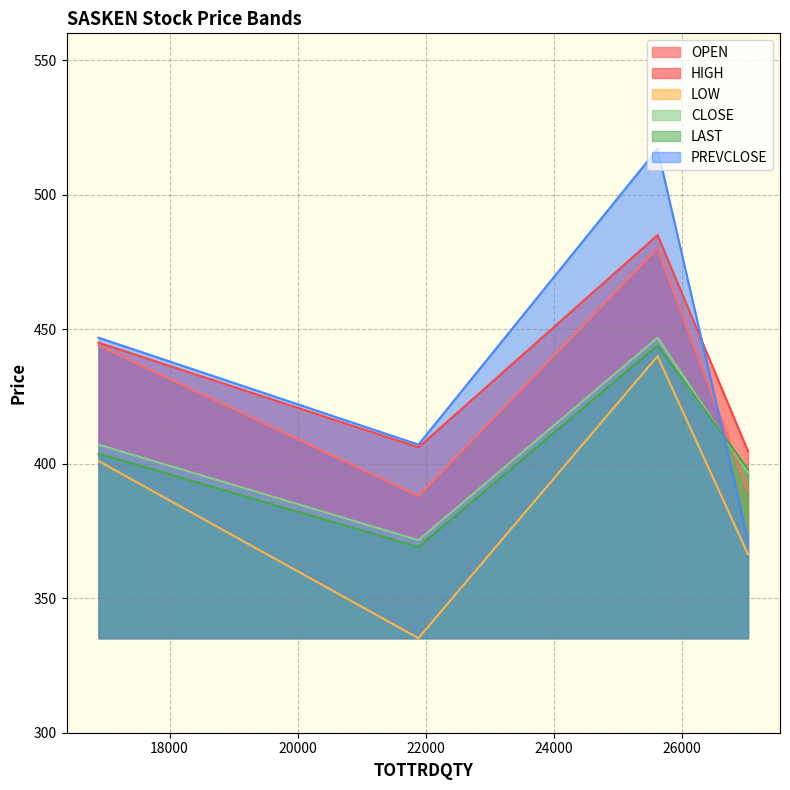

The PREVCLOSE series shows 147.0 at 16891. True or false?

False